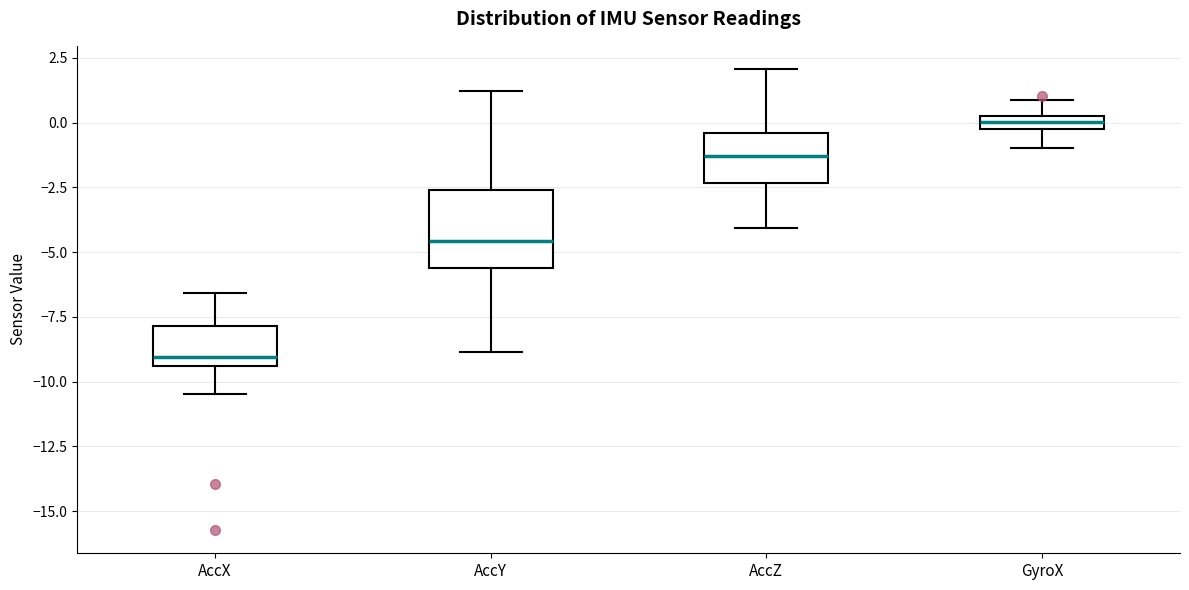

Where does the upper whisker of the box for AccX end on the y-axis? The values are not printed on the chart, so give them approximately, as read against the axis.

-6.5